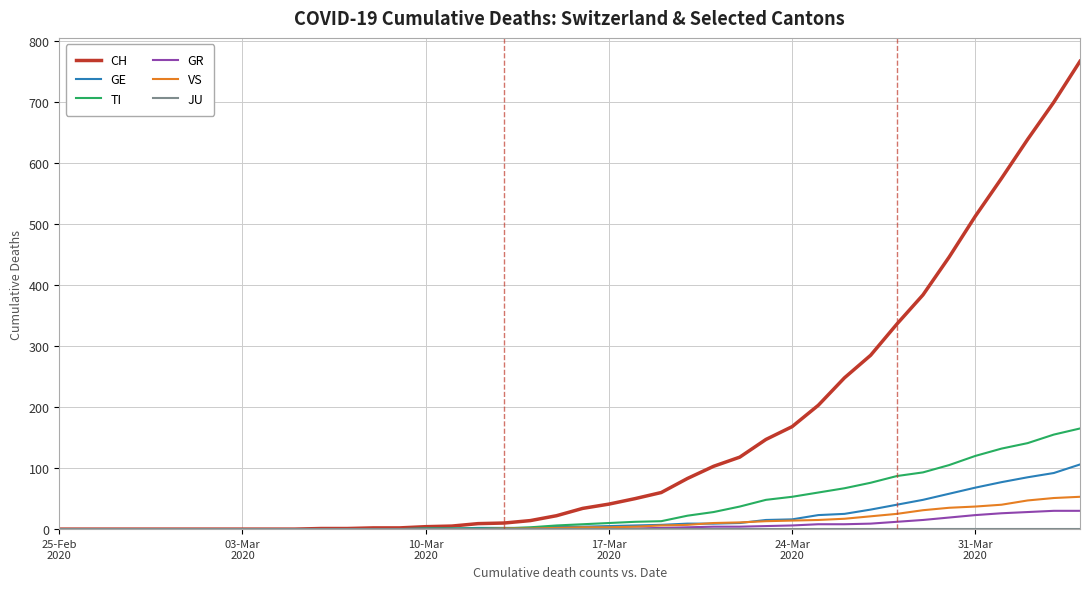

Which series has the largest total across all categories?

CH